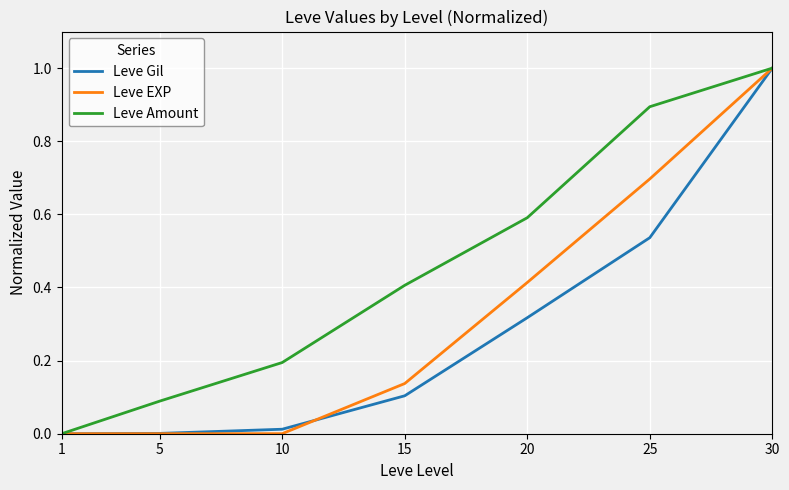

Is the value of Leve EXP at 20 greater than the value of Leve Gil at 30?

No